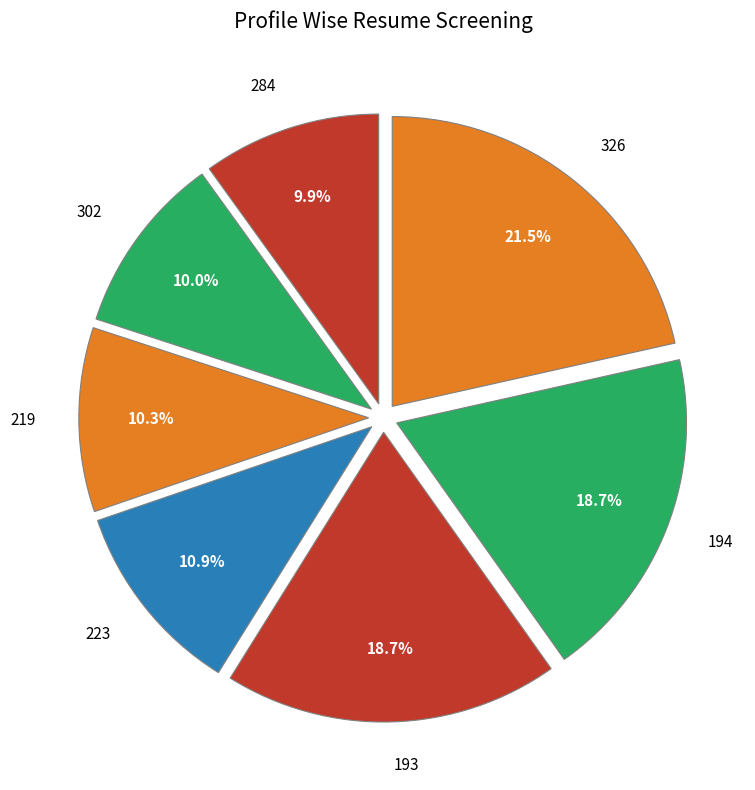

Is it true that 284 is 19% of the pie?

False